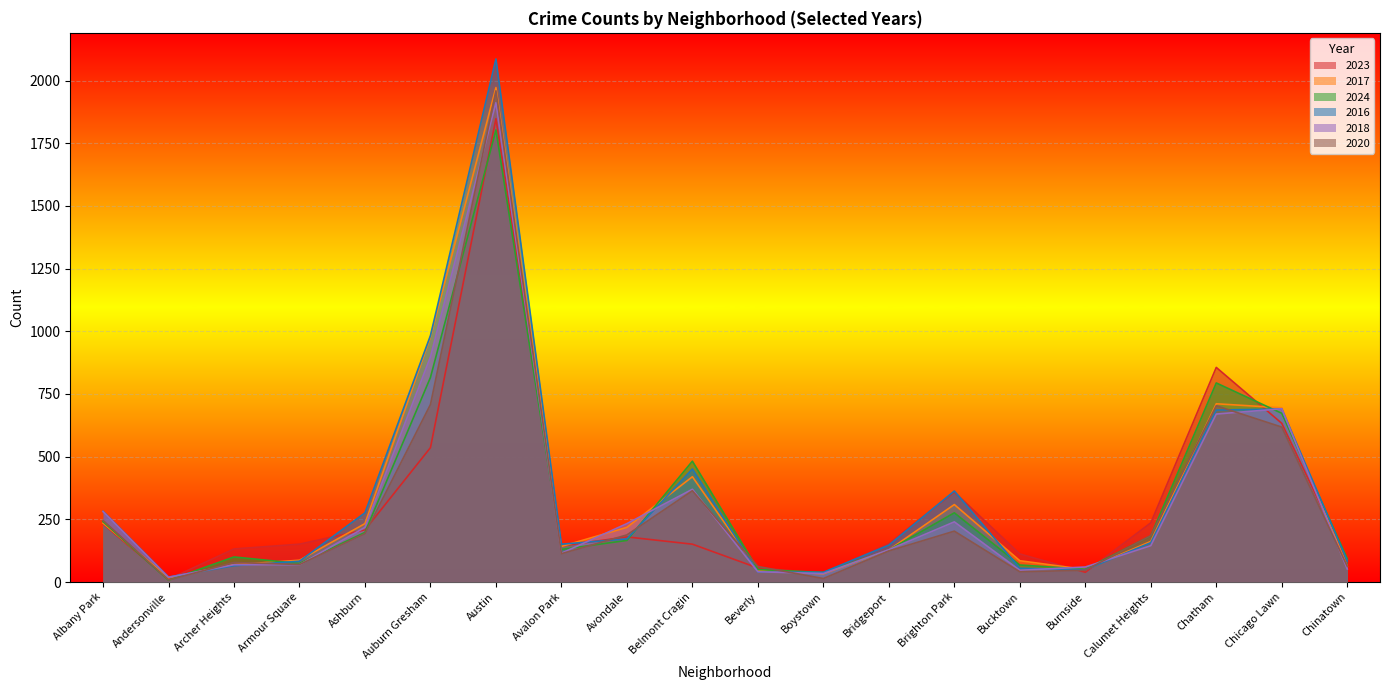

At Andersonville, list the series in order from smallest to largest.

2024, 2020, 2023, 2017, 2018, 2016